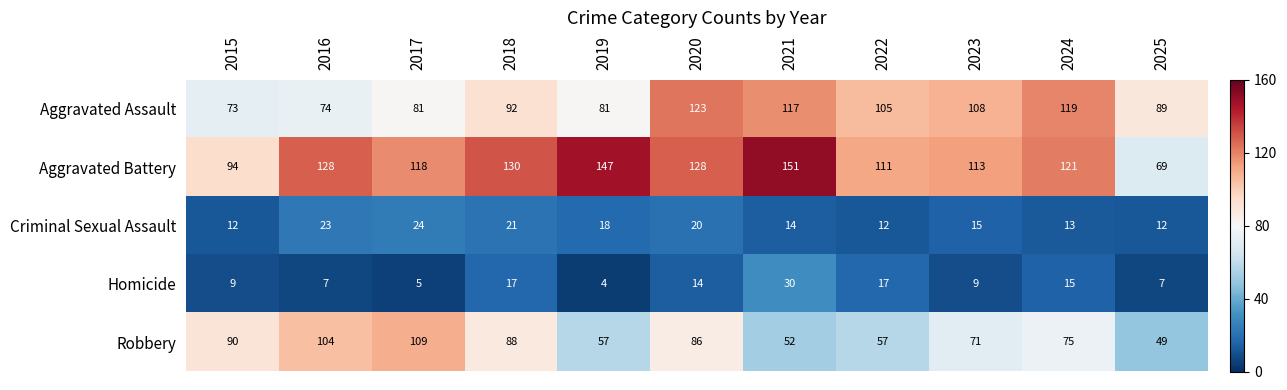

Which series has the largest range (max minus min)?

Aggravated Battery